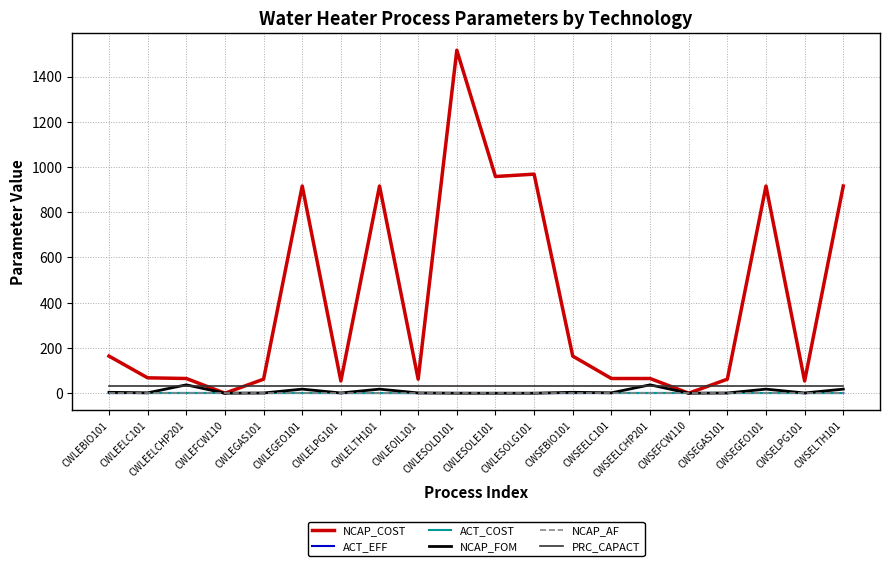

Is it true that ACT_COST equals 0.0 at CWSEELC101?

True